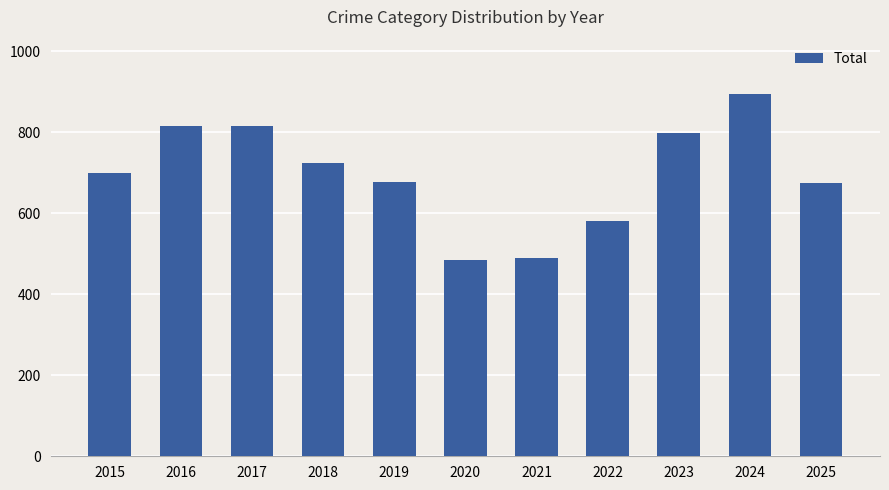

The value at 2020 is 719. True or false?

False